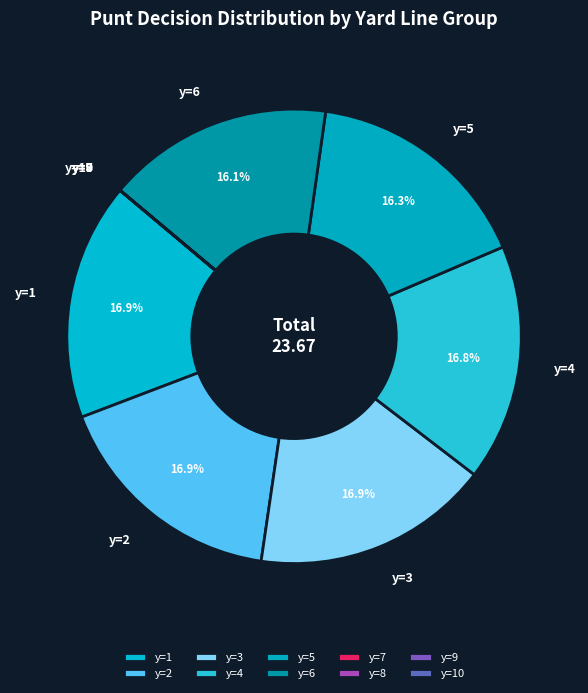

Does any single category account for the majority?

No